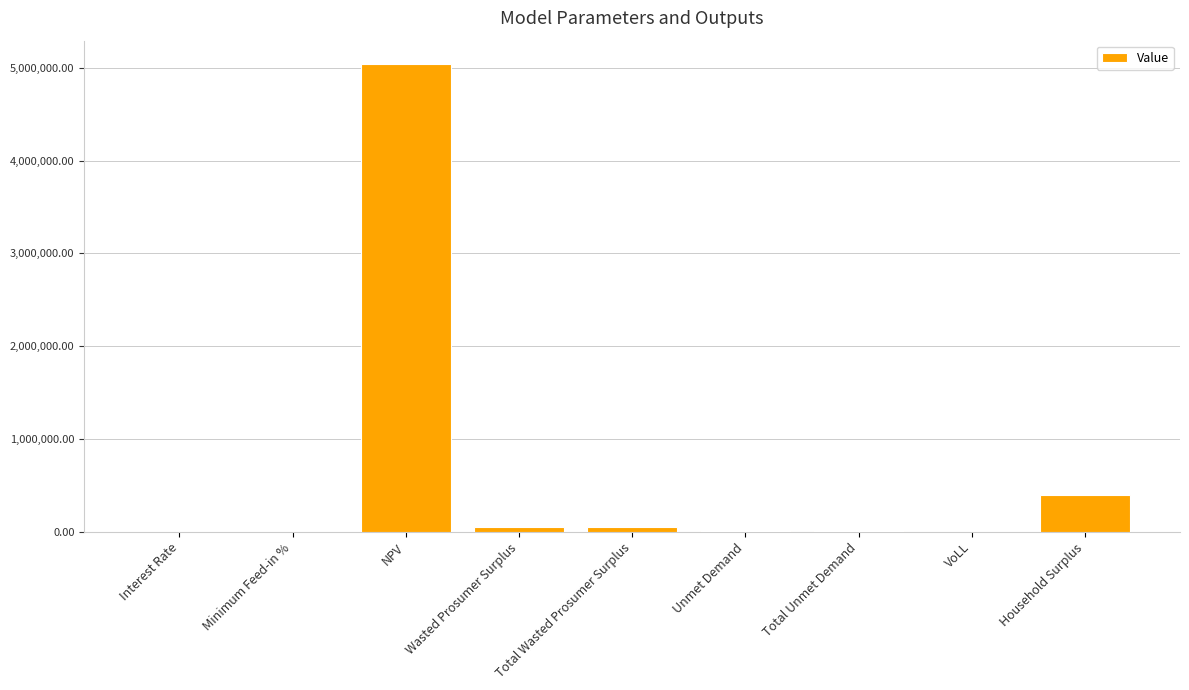

What is the sum of all values?

5534968.1